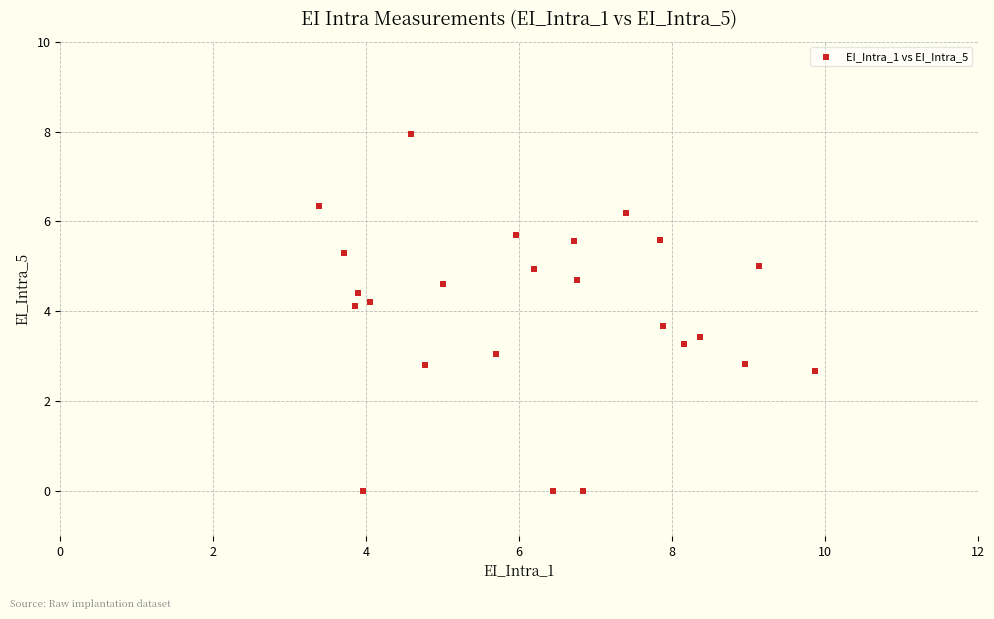

What is the range of X values (max minus min)?

6.5